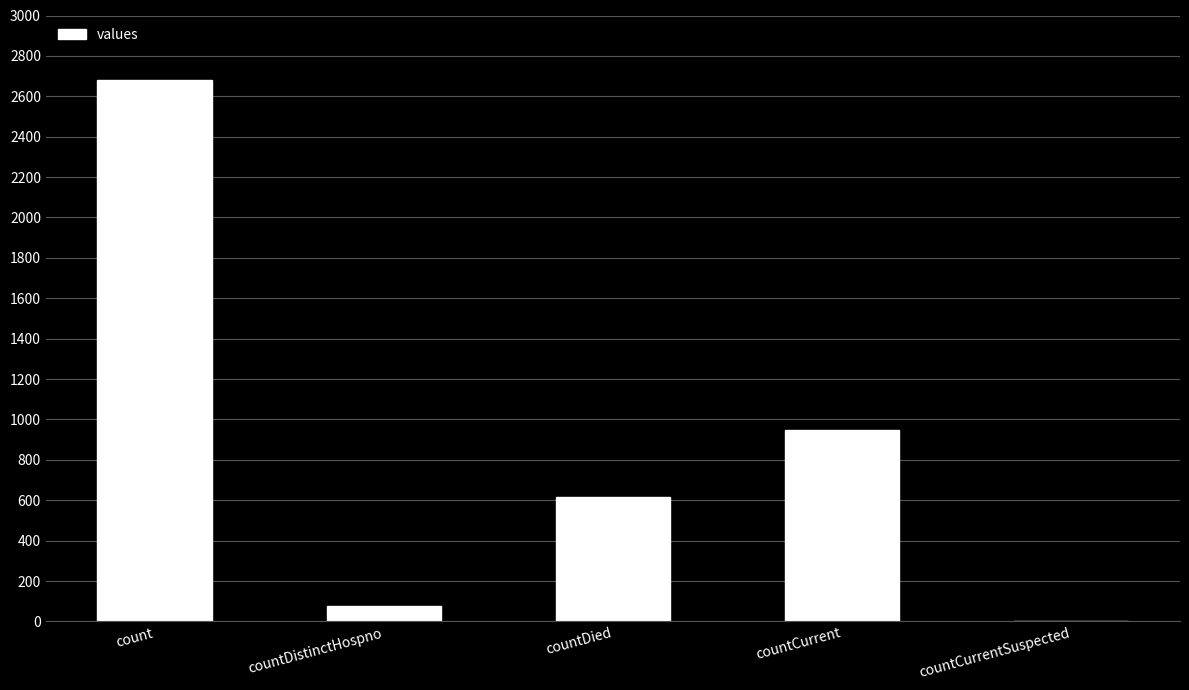

What is the difference between the values at countCurrent and count?

1730